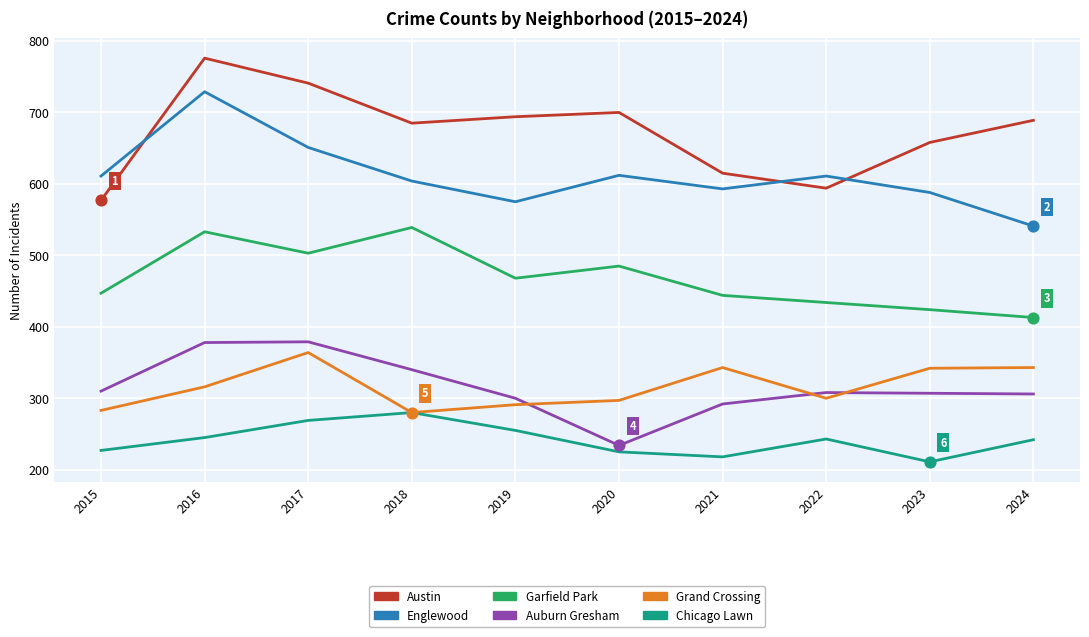

At which category is the sum across all series the highest?

2016